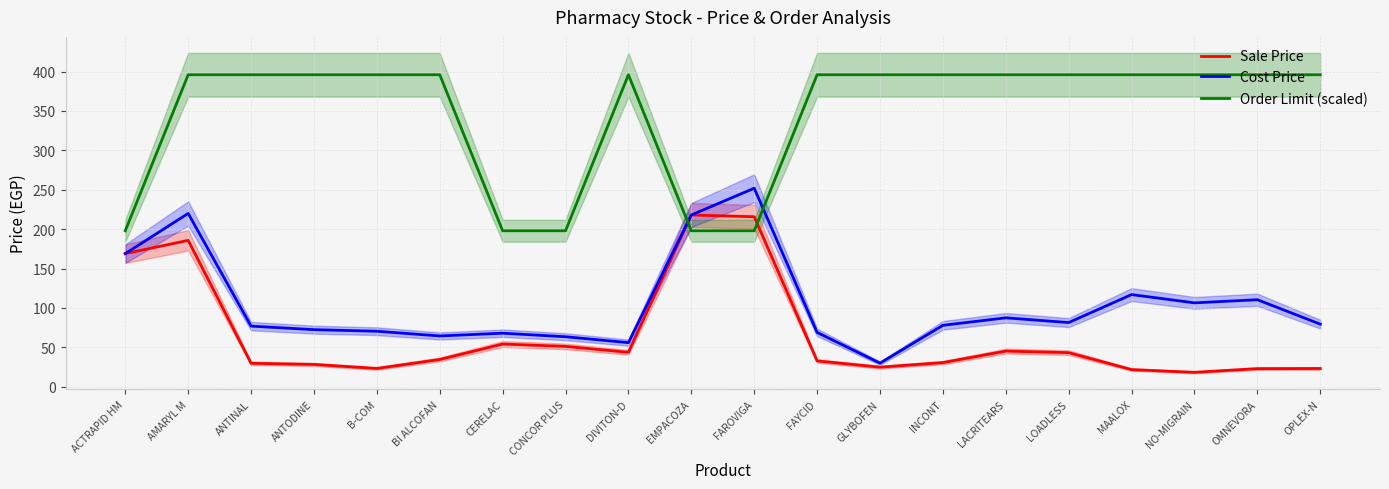

How many interior local peaks does the Order Limit (scaled) series have?

1